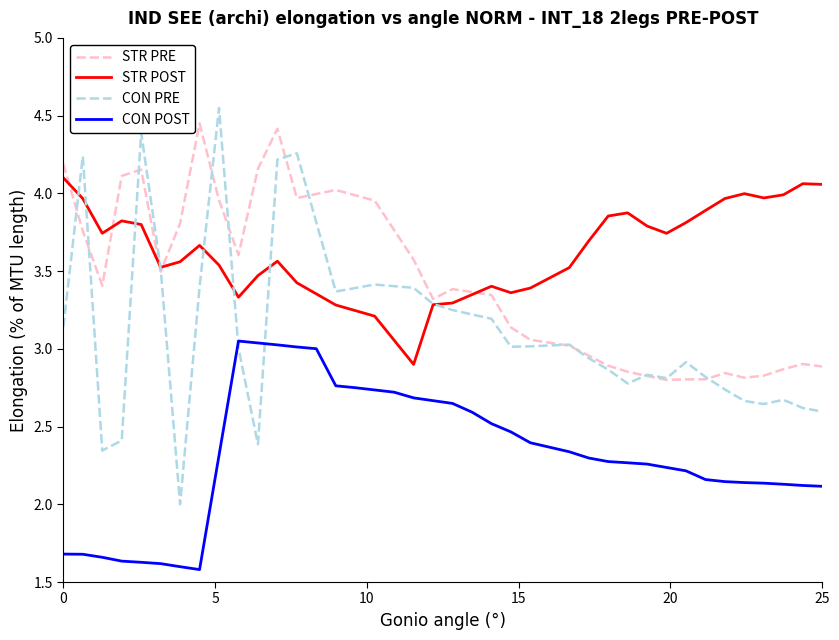

What is the difference between the second highest and minimum values in the STR PRE series?

1.6